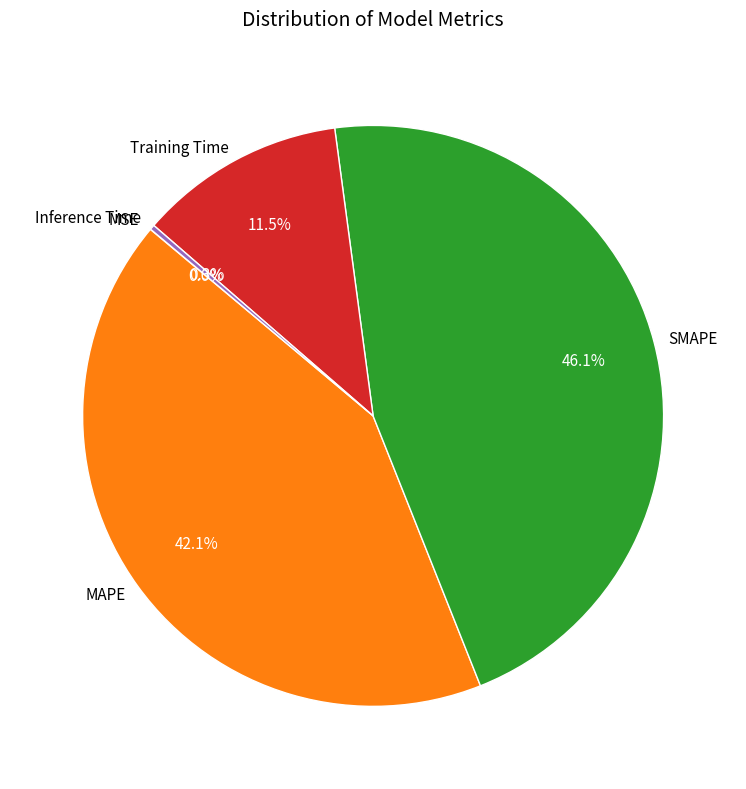

Which has a higher value, SMAPE or Training Time?

SMAPE